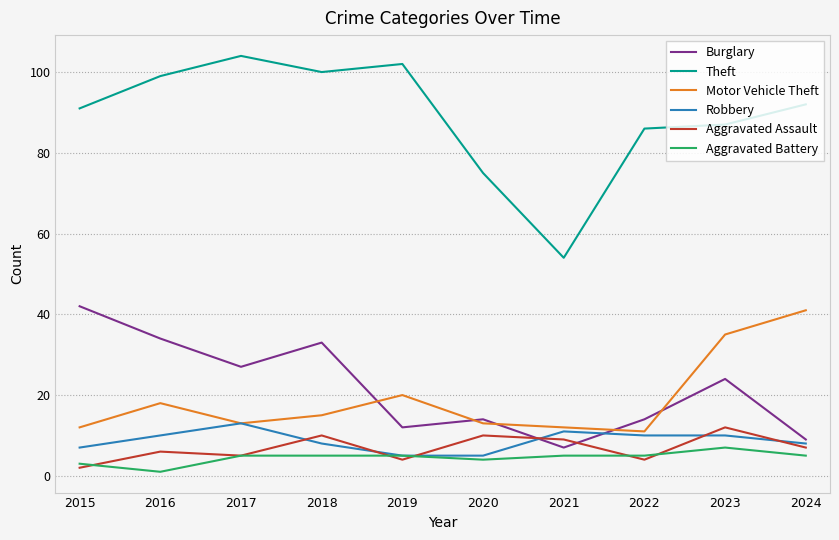

True or false: Burglary has more than 0 points higher than both neighbors.

True